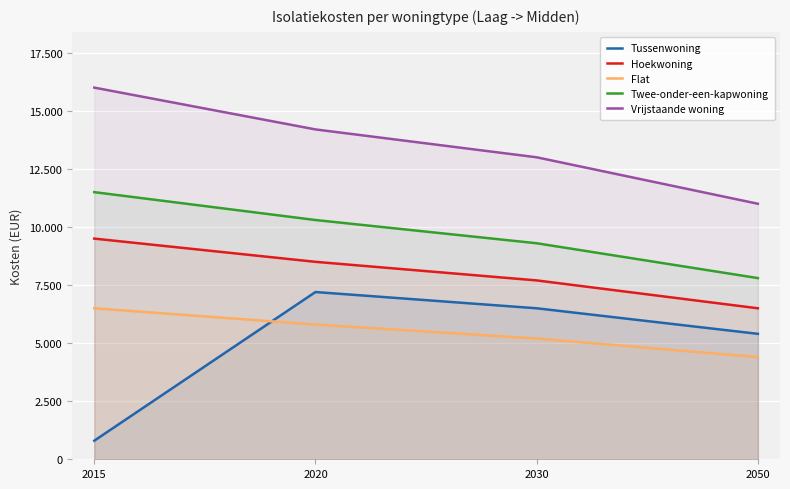

Which has a higher value, 2030 or 2020?

2020